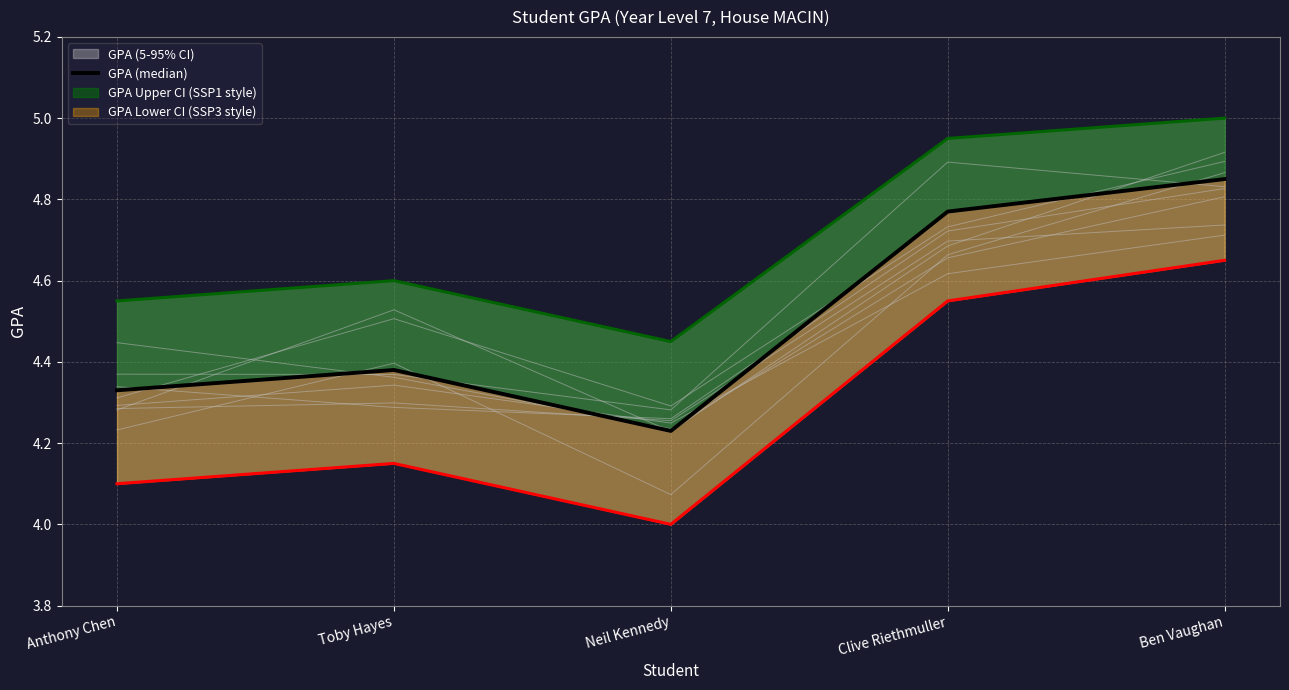

How many lines are shown in the chart?

1